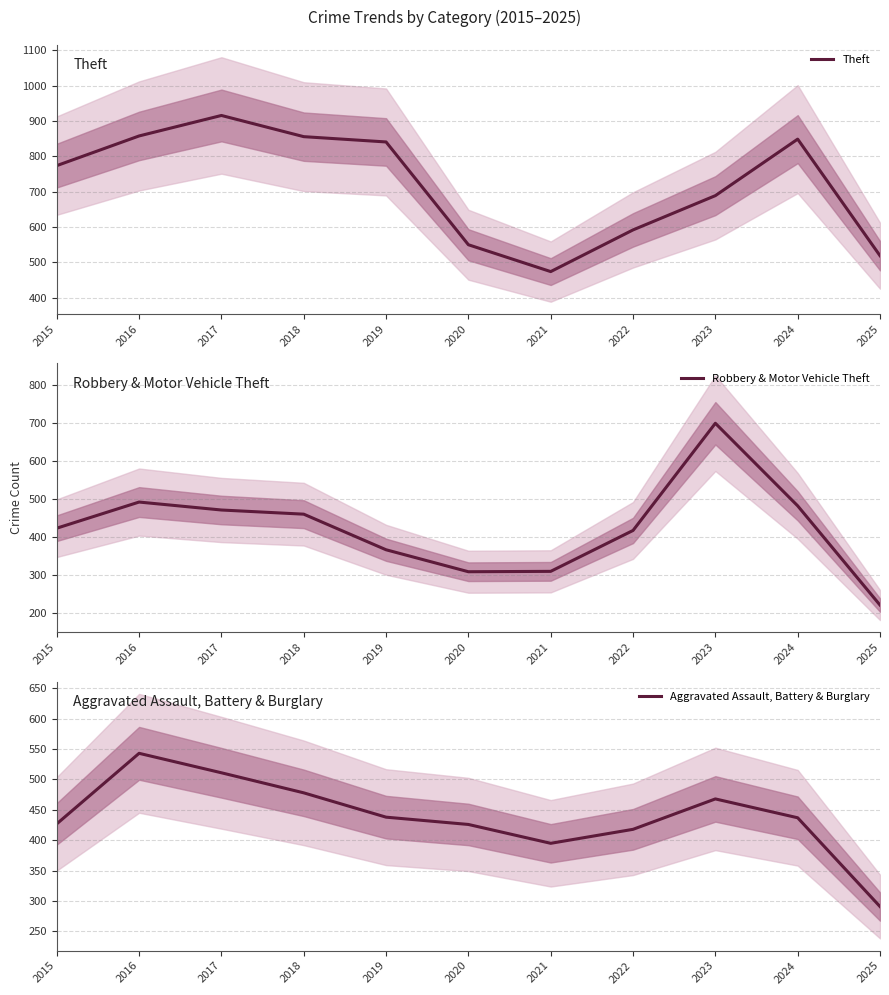

How many intersections are there between Robbery & Motor Vehicle Theft and Aggravated Assault, Battery & Burglary?

2